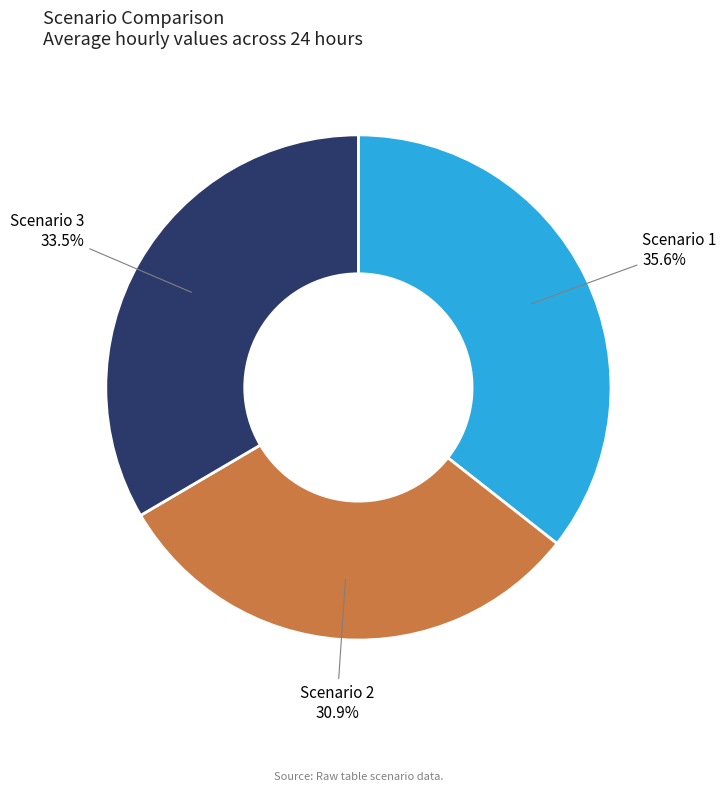

Does any single category account for the majority?

No